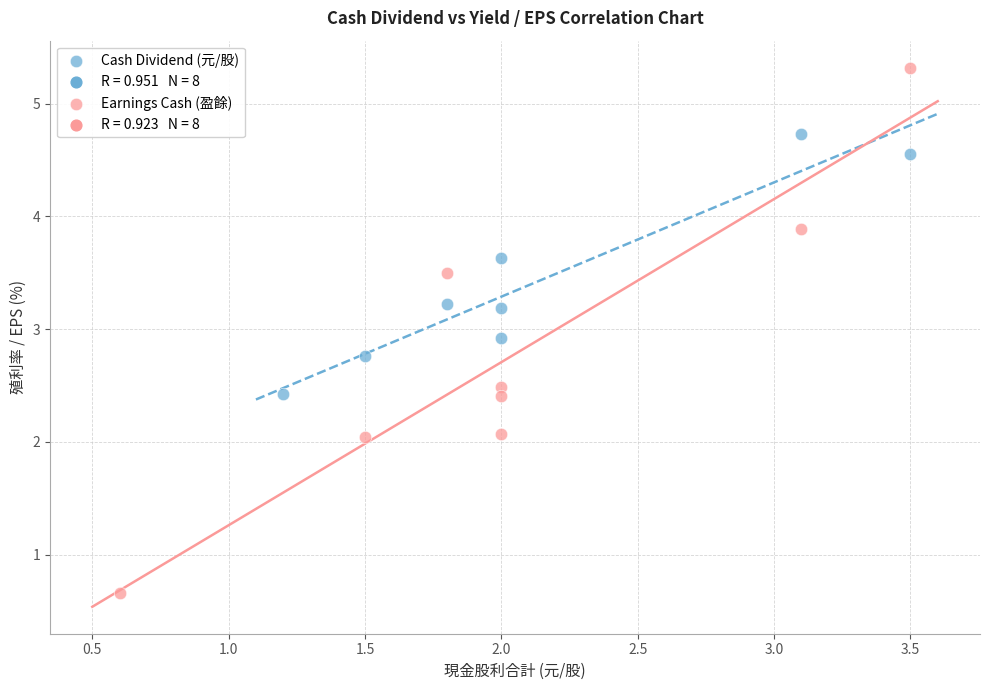

Which series reaches the maximum Y coordinate?

Earnings Cash (盈餘)